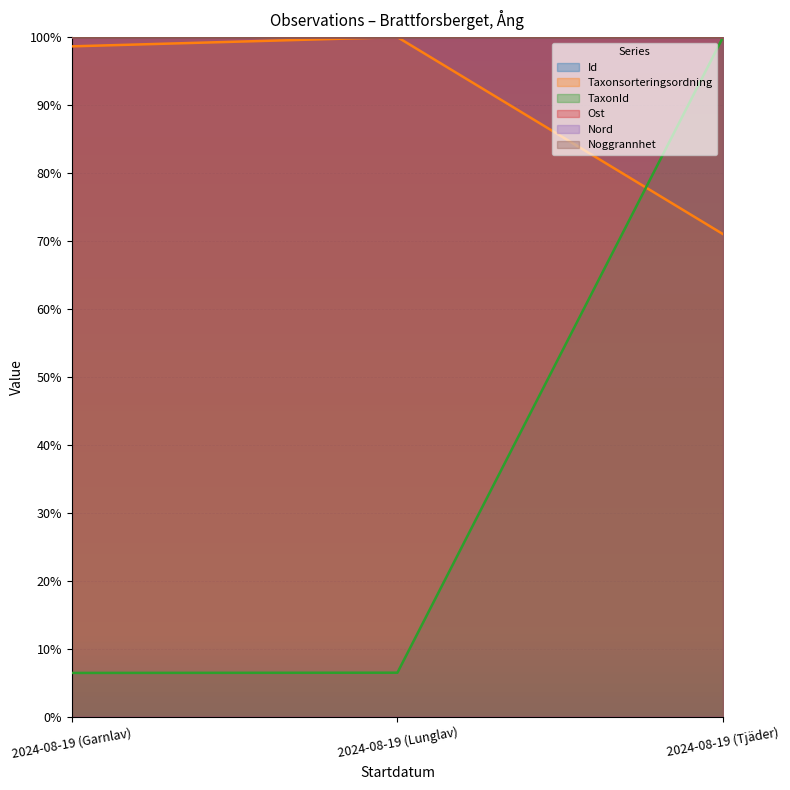

True or false: Ost has a value of 100.0 at 2024-08-19 (Garnlav).

True